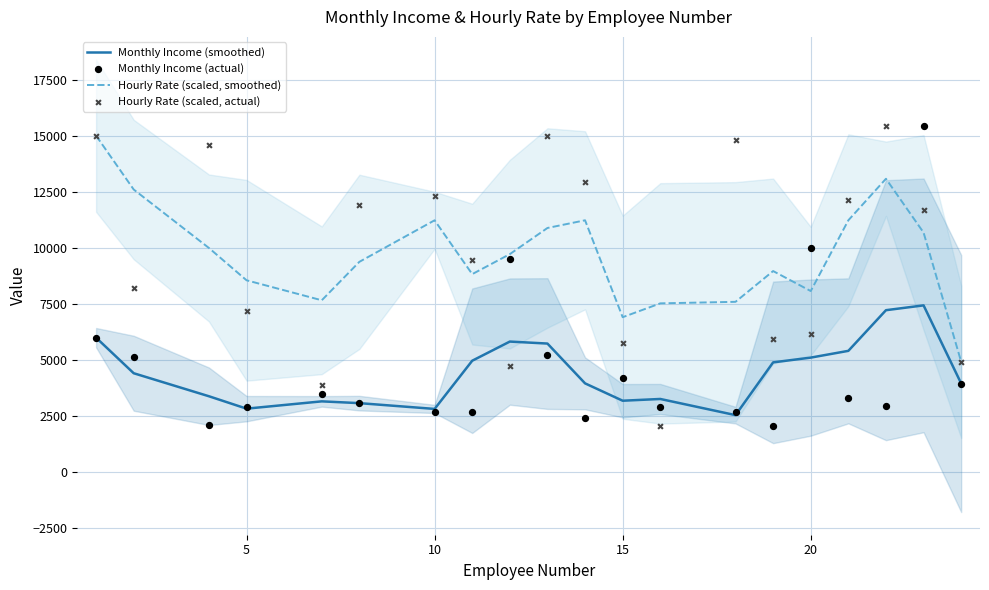

Which series contains the lowest Y value?

Monthly Income (actual)